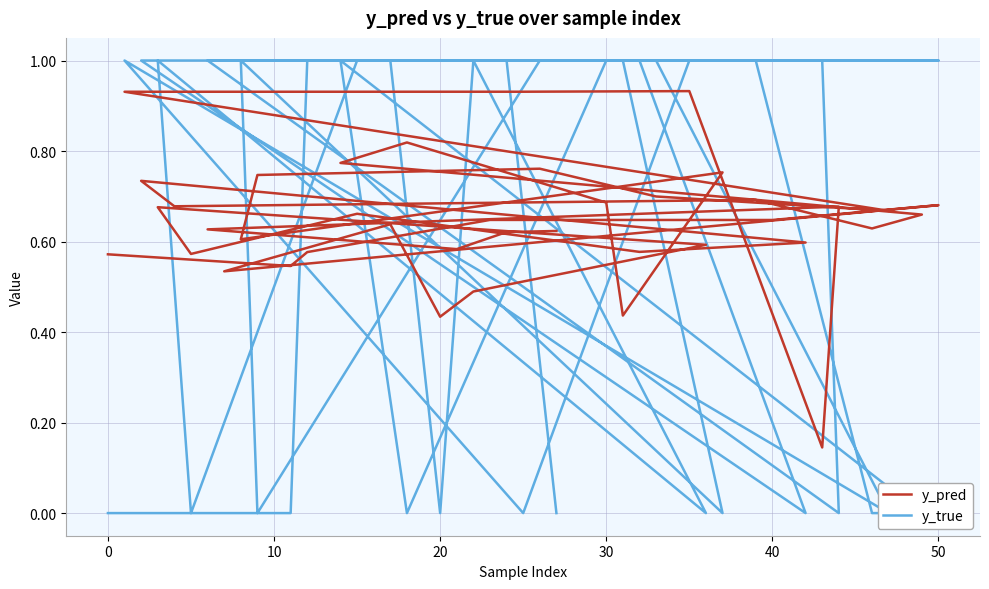

True or false: y_pred has more than 0 points higher than both neighbors.

True